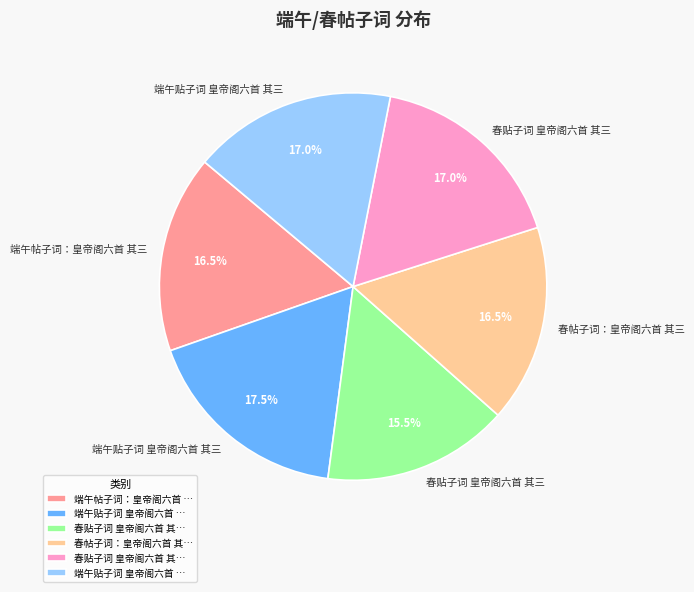

How many segments does this pie chart have?

6